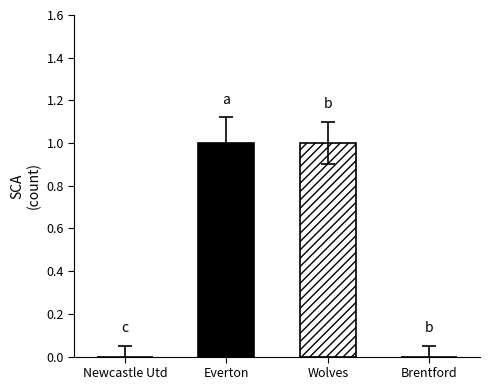

What is the sum of all values?

2